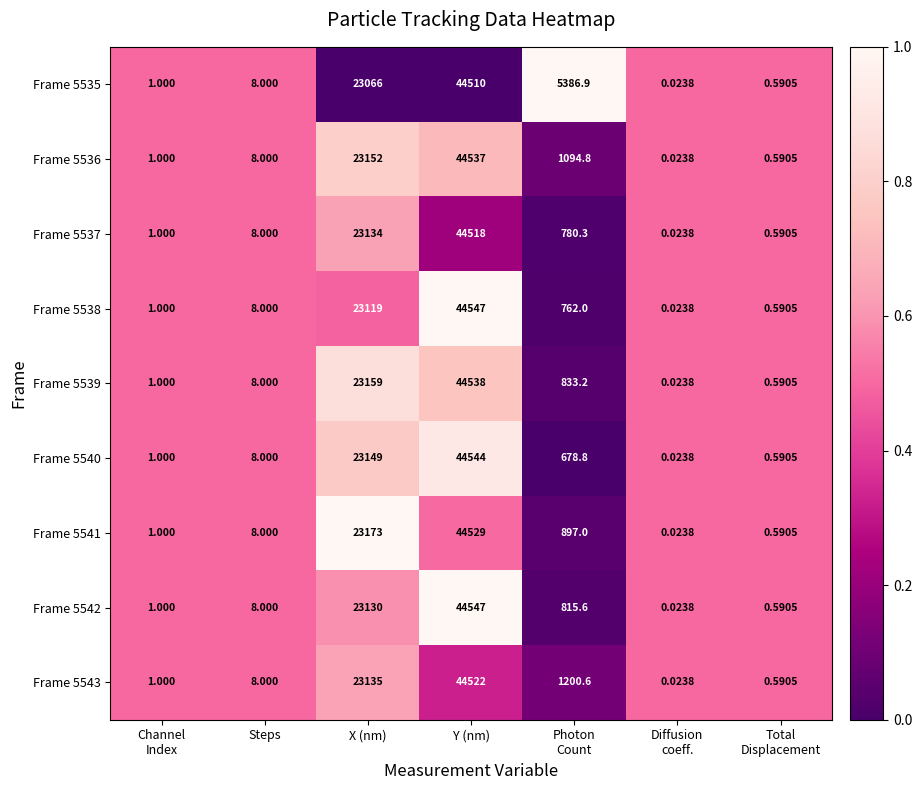

At which category does the chart reach its minimum across all series?

Diffusion
coeff.